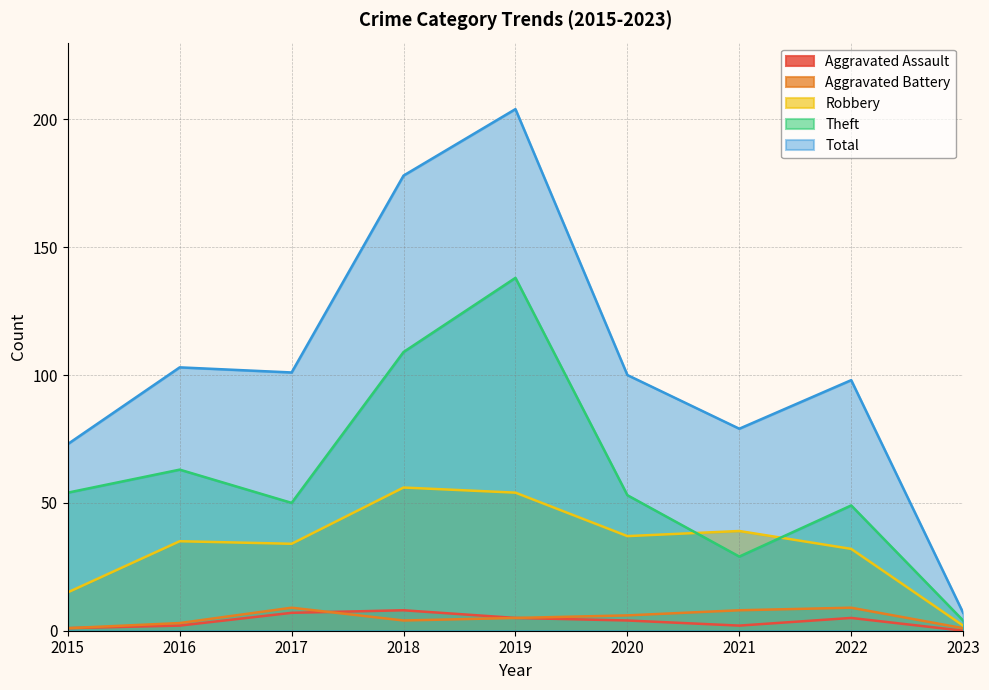

True or false: Aggravated Battery and Total cross at least once.

False